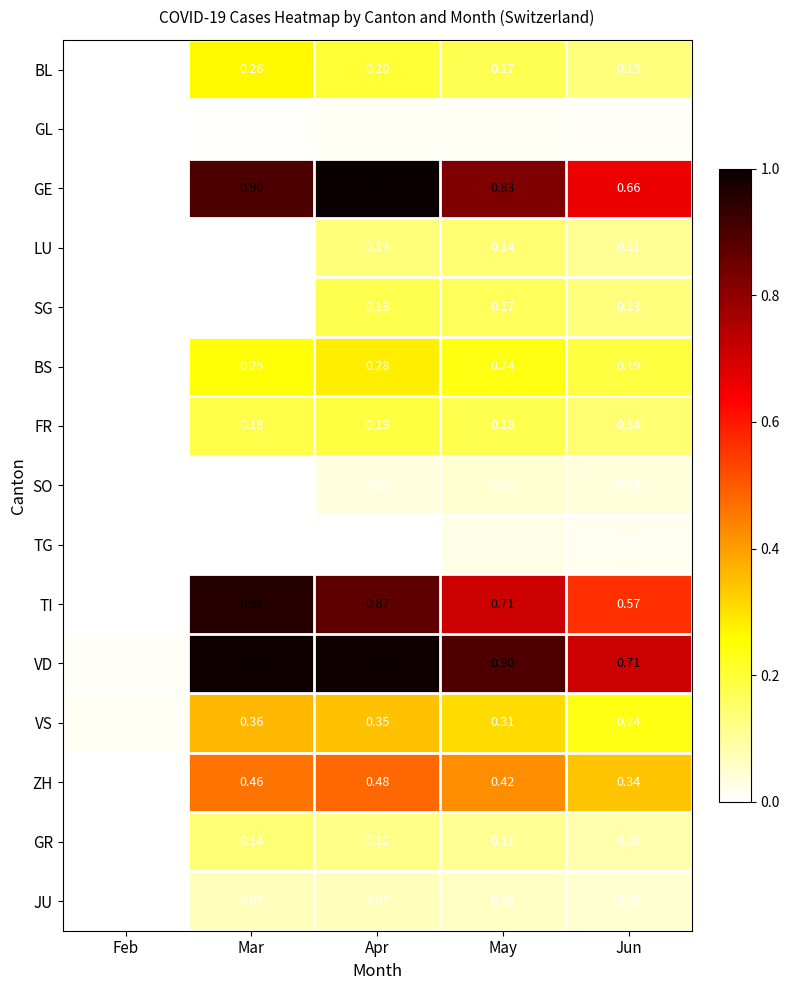

At which label is GR closest to 0?

Feb